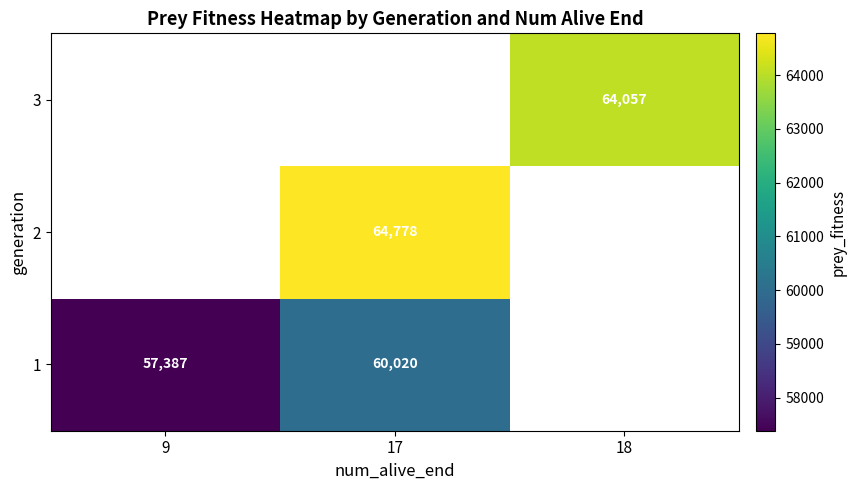

The value of 1 at 17 is 60020. True or false?

True